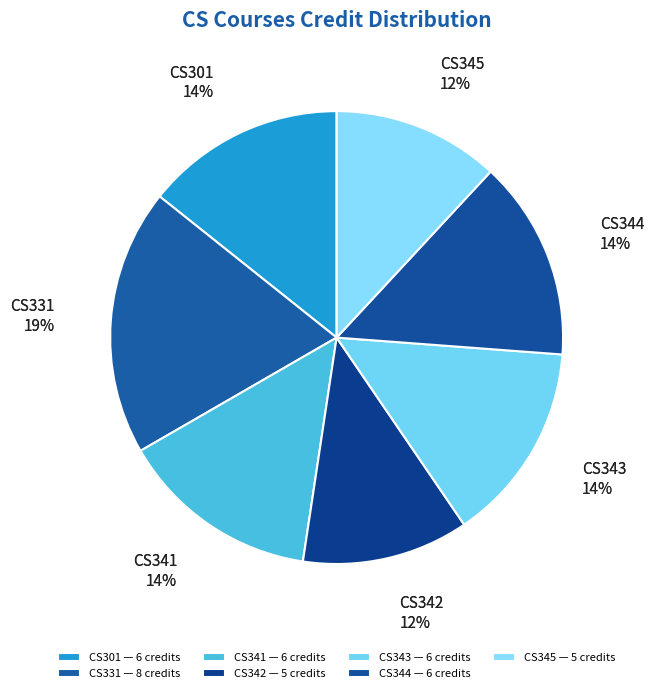

What percentage is the CS345 slice, to the nearest percent?

12%